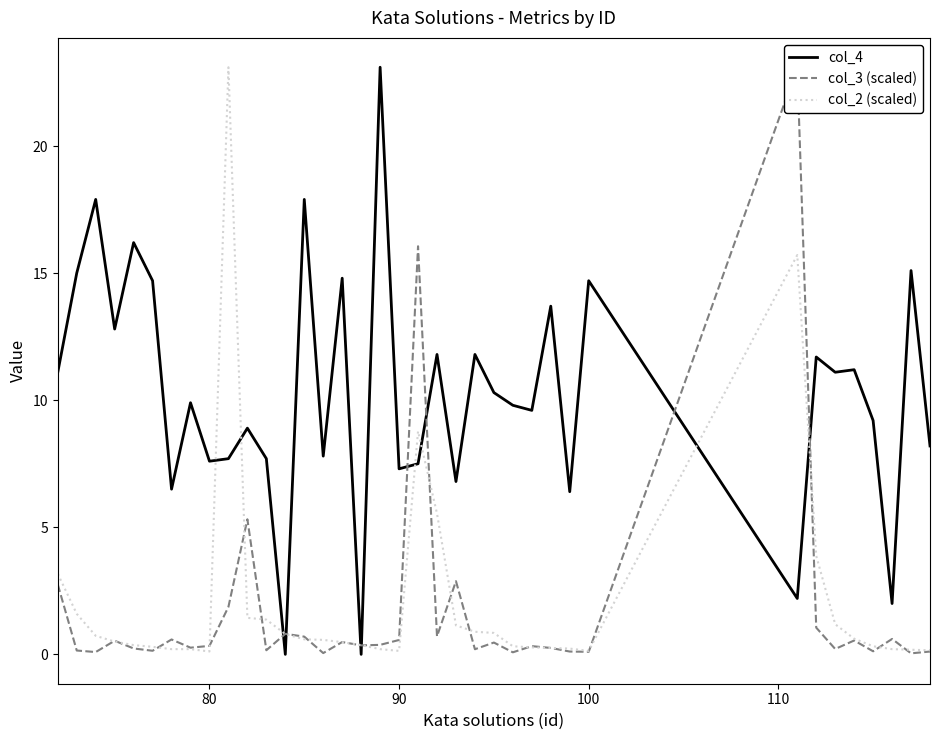

True or false: col_4 and col_2 (scaled) cross at least once.

True